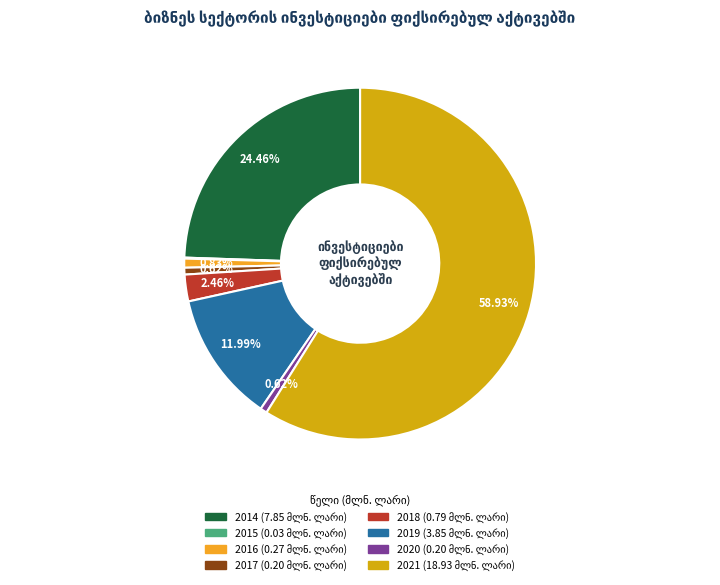

Is the sum of 2020 and 2014 greater than half?

No